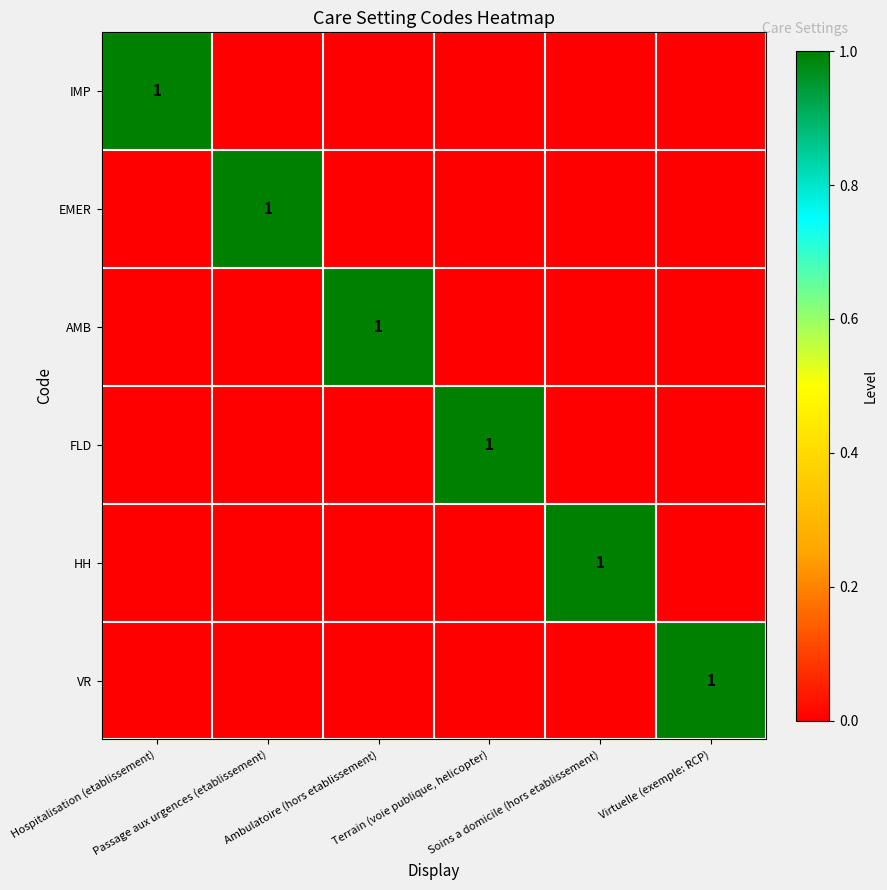

What is the difference between the IMP values at Hospitalisation (etablissement) and Ambulatoire (hors etablissement)?

1